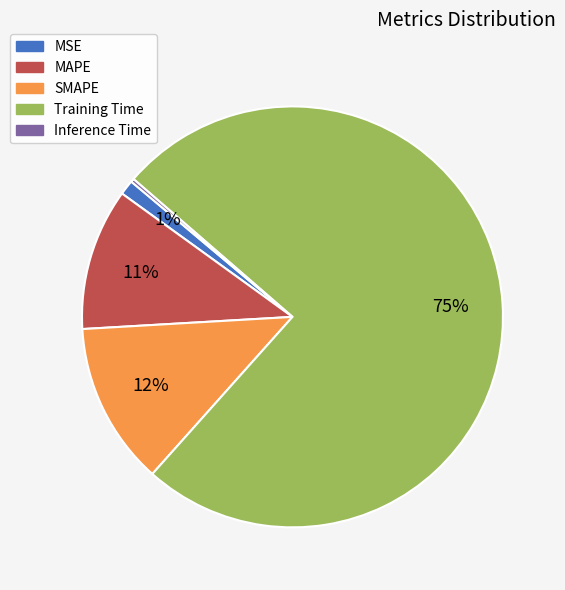

To the nearest percent, what percentage of the pie is SMAPE?

12%